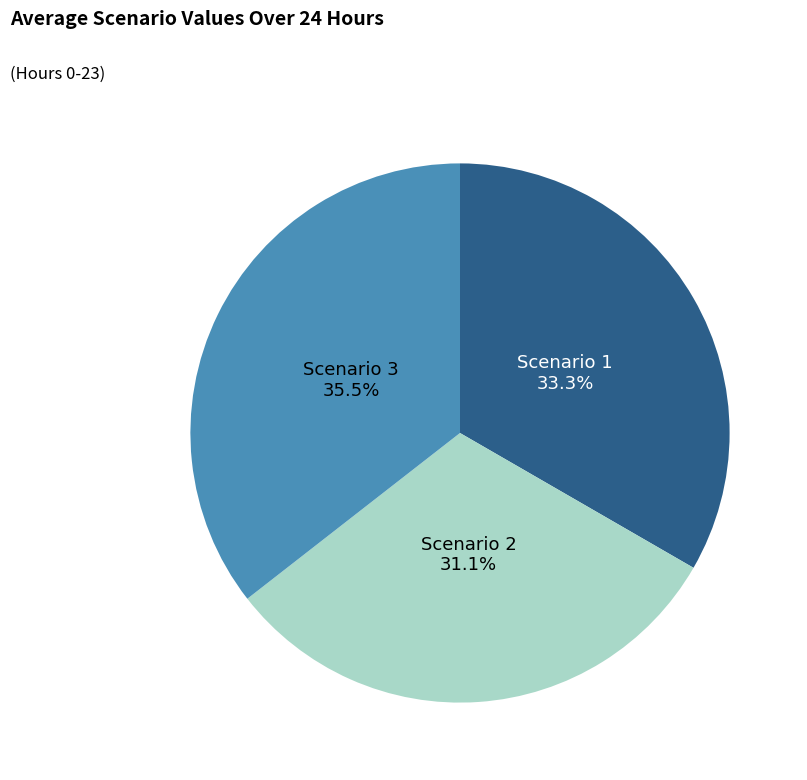

Is there a majority slice in this chart?

No